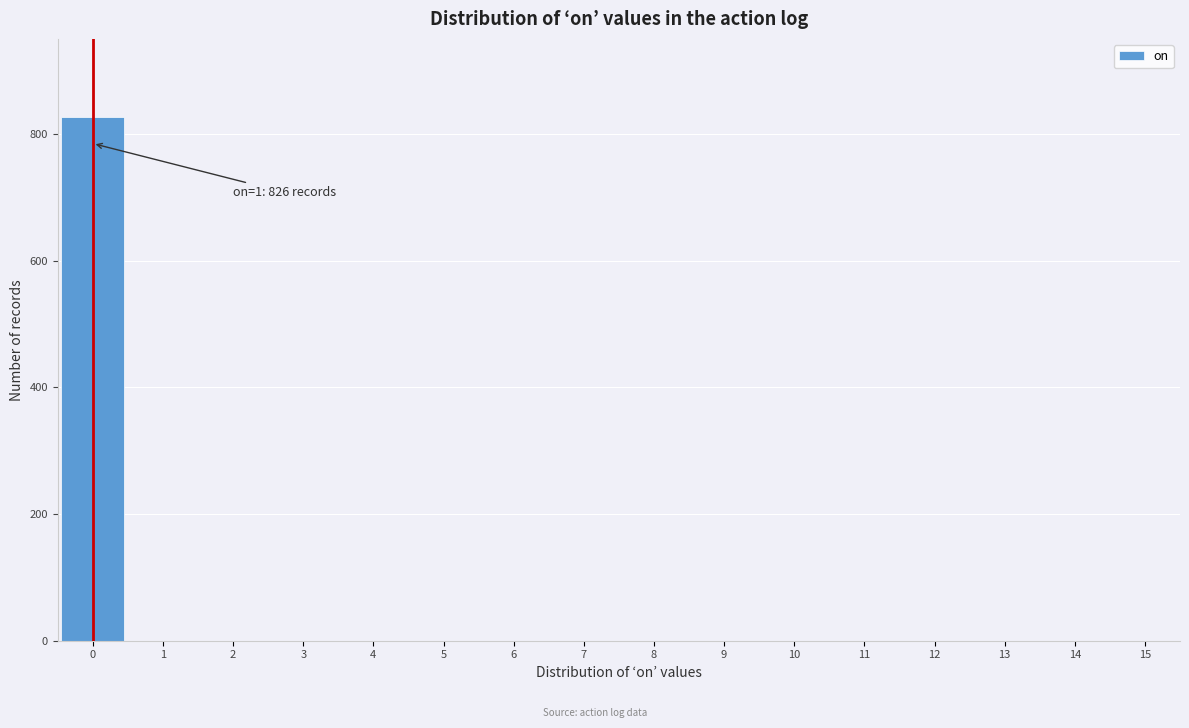

Reading right to left, extract all data points from this chart.

15=0	14=0	13=0	12=0	11=0	10=0	9=0	8=0	7=0	6=0	5=0	4=0	3=0	2=0	1=0	0=826